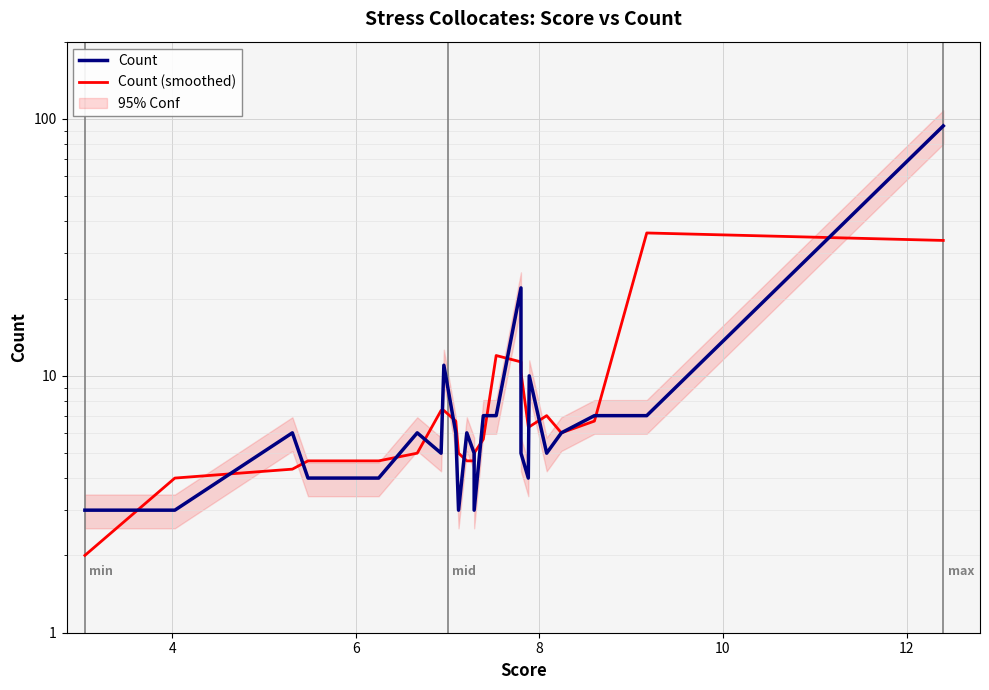

How many series are shown in this chart?

2